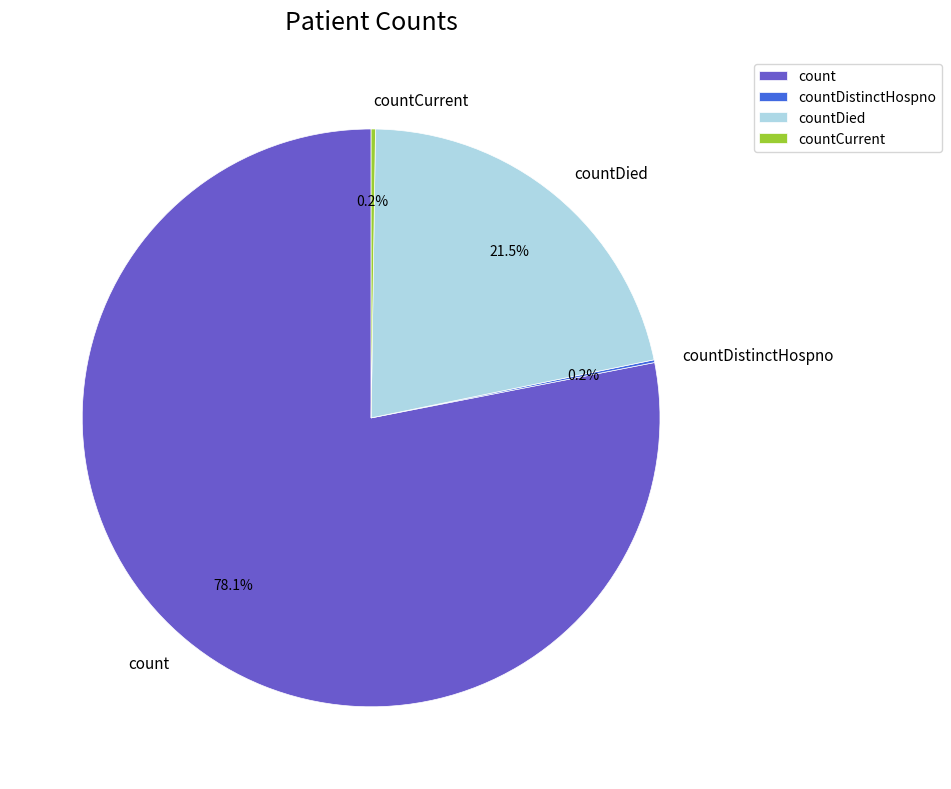

What is the largest slice in the pie chart?

count